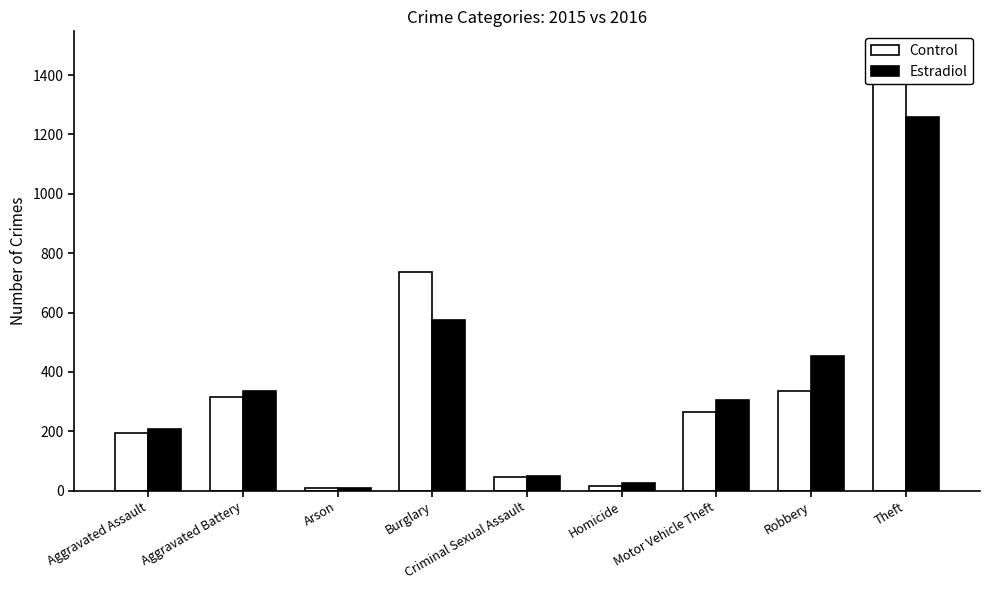

What is the value of the Control bar at the 2nd from the left?

316